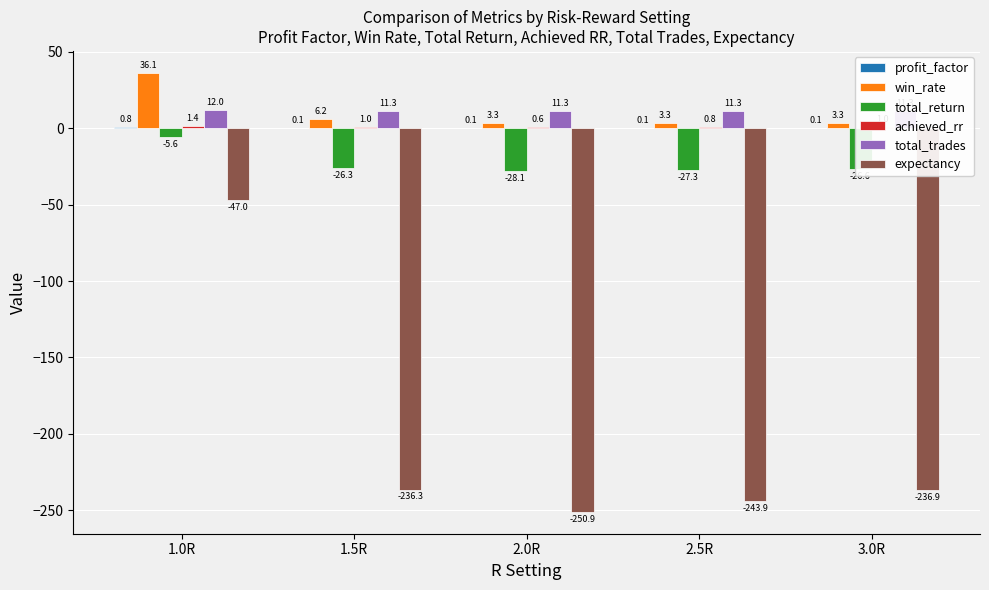

How many bars are there in total?

30